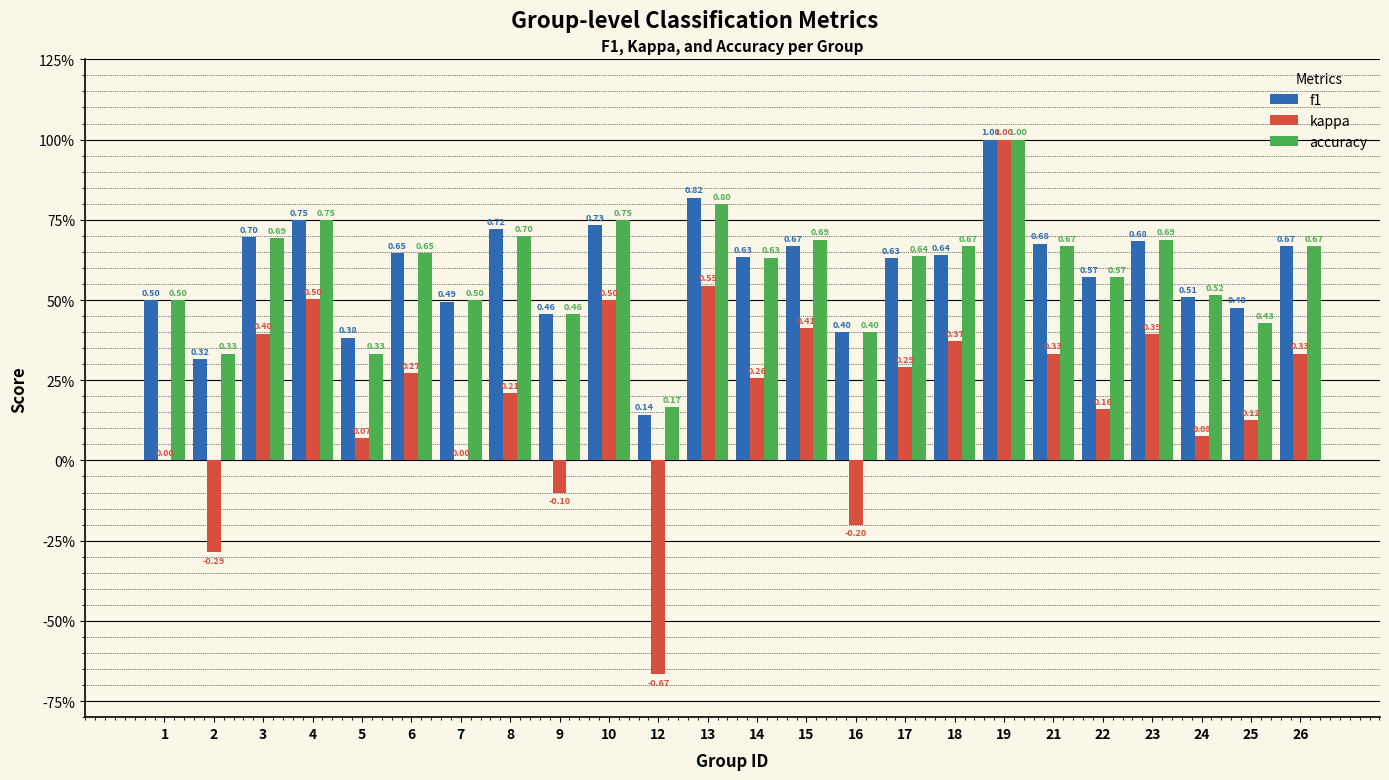

What is the difference between the second highest and second lowest values in the accuracy series?

0.5